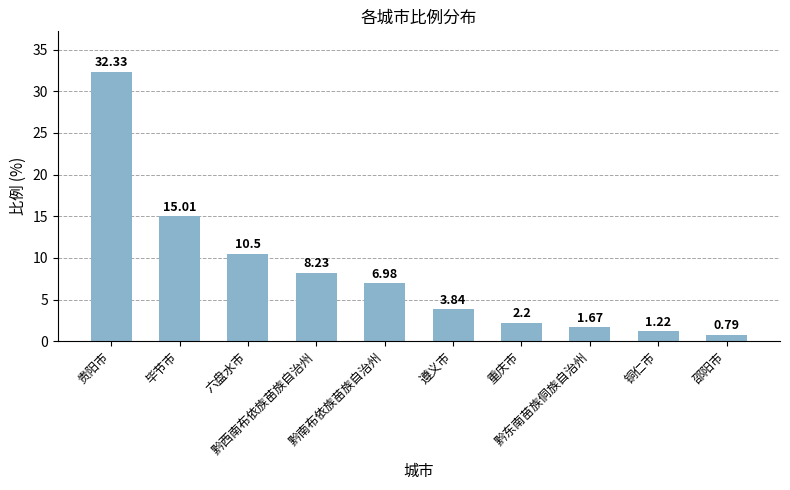

What is the greatest value displayed?

32.3